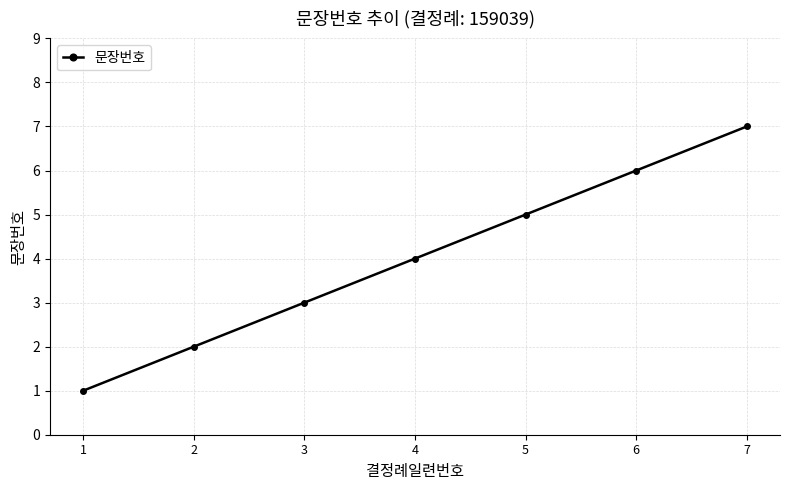

What is the value of the 7th point from the left?

7